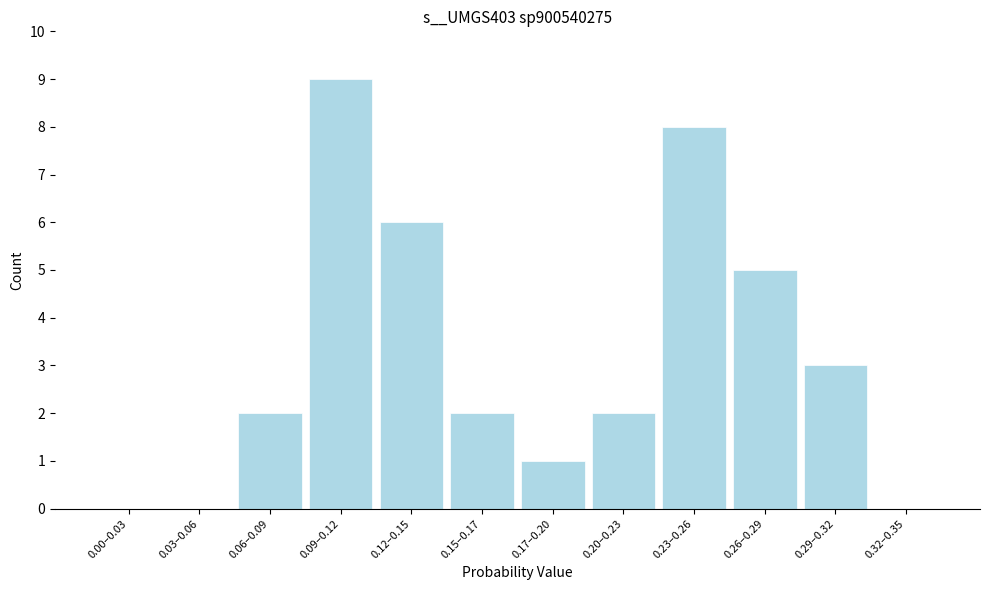

Reading left to right, extract all data points from this chart.

0.00–0.03=0	0.03–0.06=0	0.06–0.09=2	0.09–0.12=9	0.12–0.15=6	0.15–0.17=2	0.17–0.20=1	0.20–0.23=2	0.23–0.26=8	0.26–0.29=5	0.29–0.32=3	0.32–0.35=0